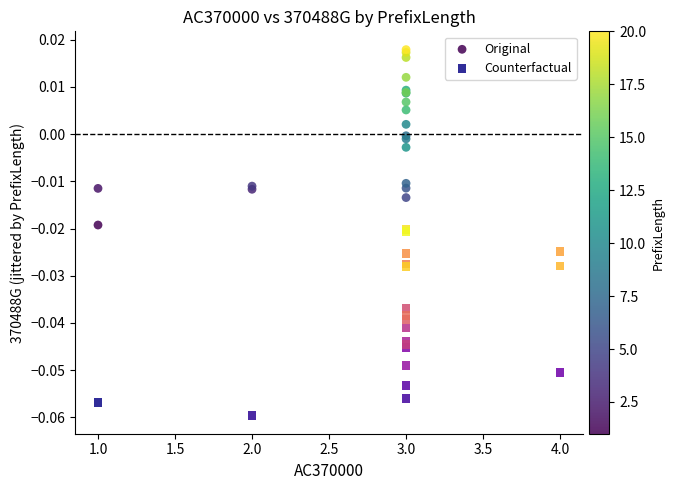

Which series contains the lowest Y value?

Counterfactual